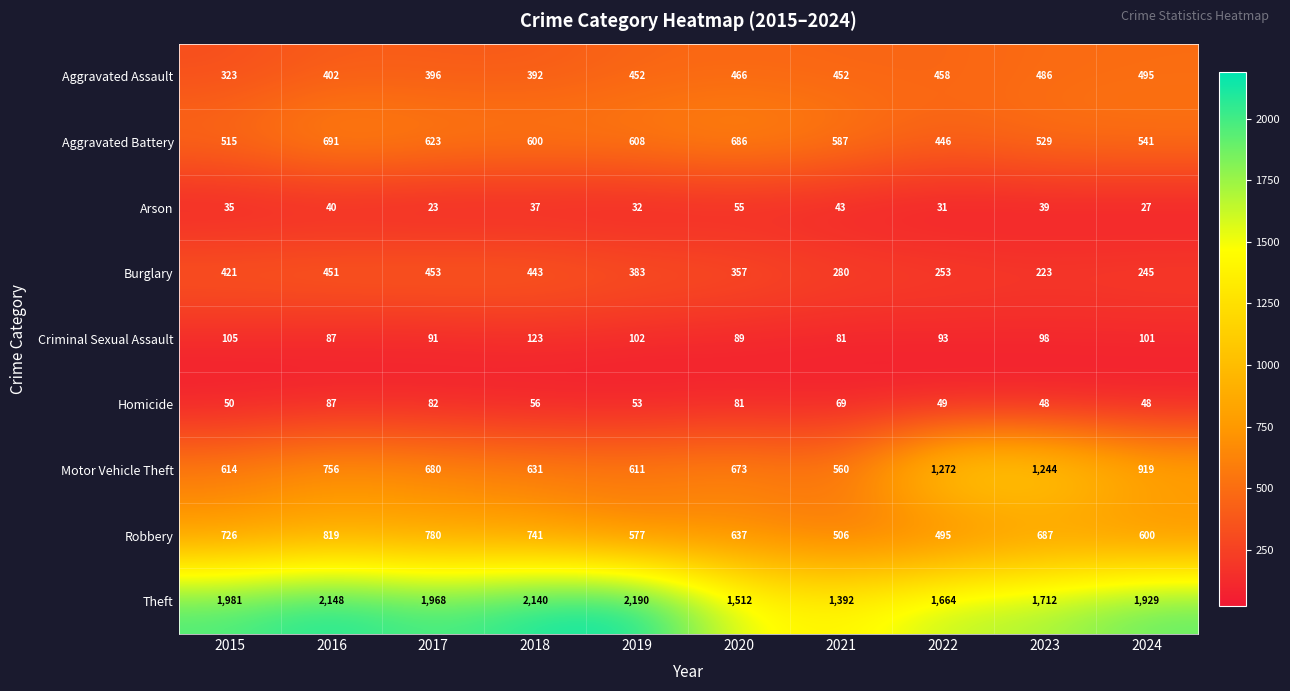

What is the minimum value for Homicide?

48